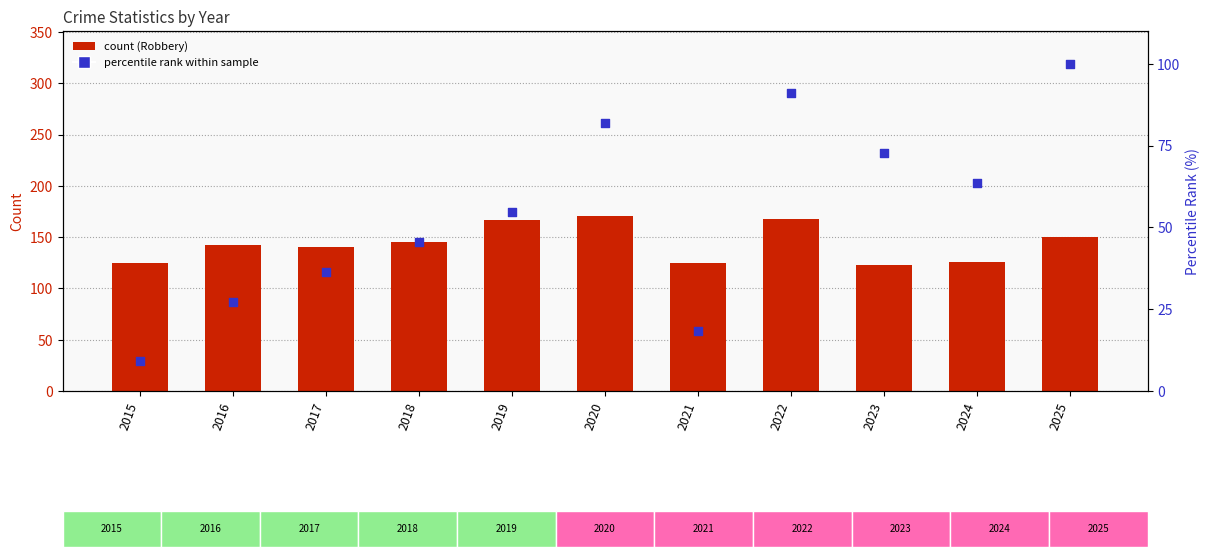

What is the total value across all series at 2025?

250.0